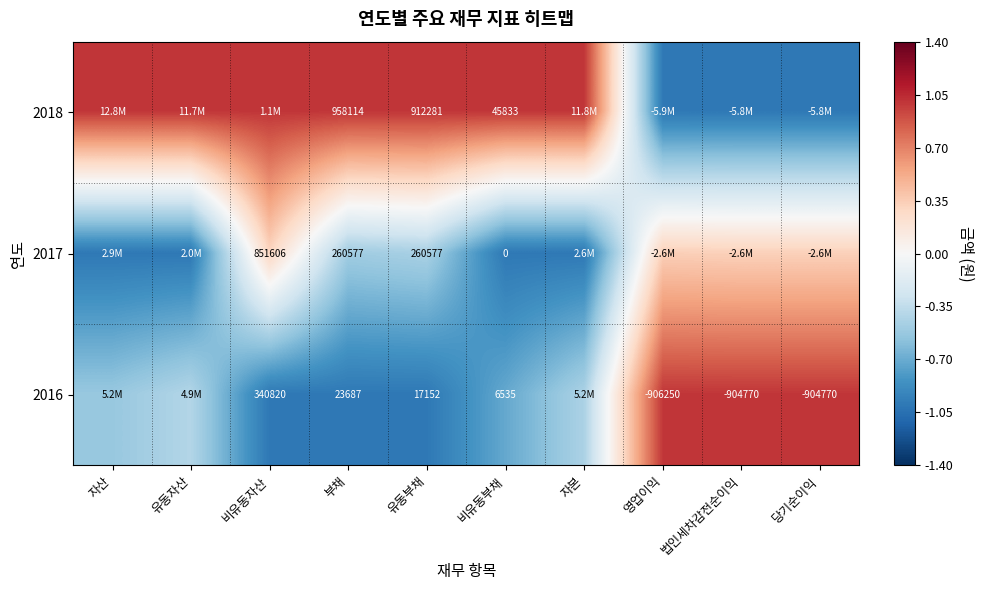

Between 유동부채 and 비유동부채, which is larger?

유동부채